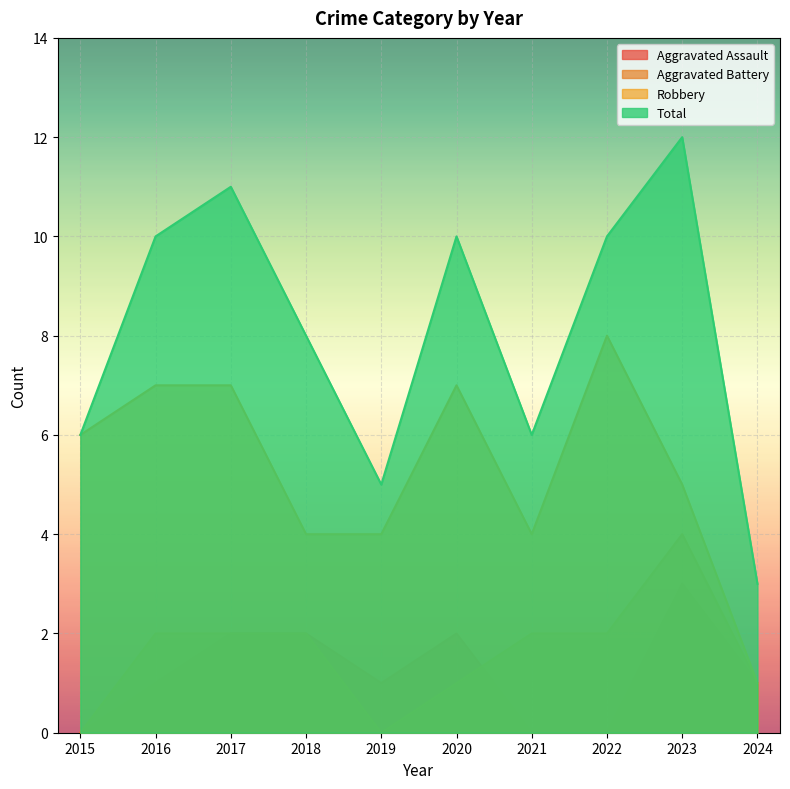

What is the maximum value for Aggravated Battery?

4